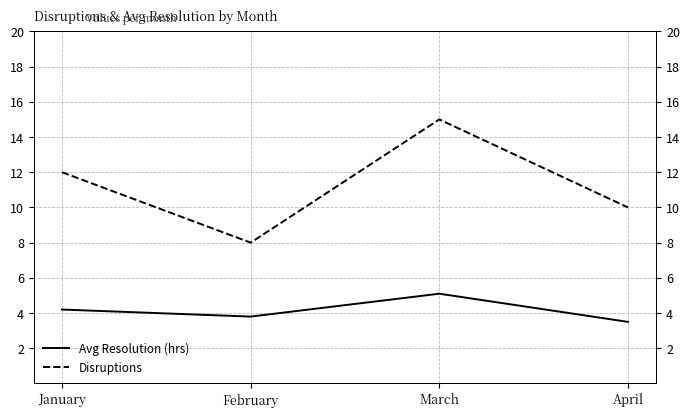

What are all the series names shown in the legend?

Avg Resolution (hrs), Disruptions